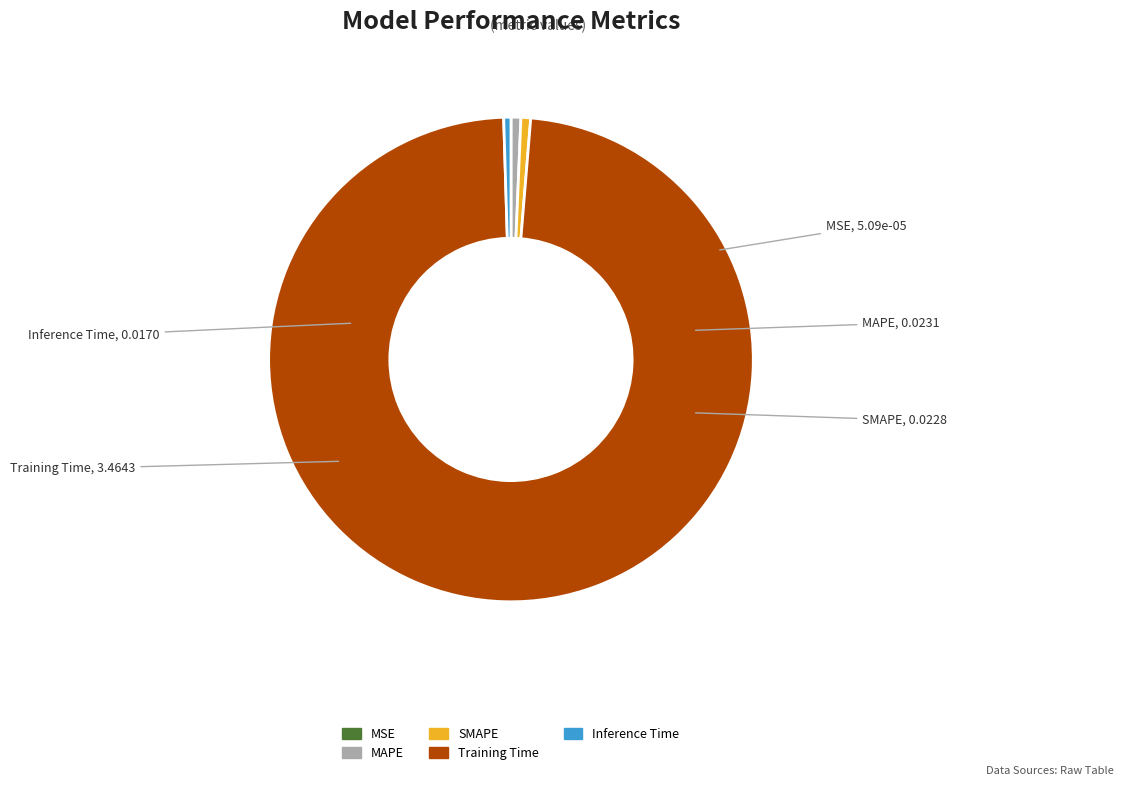

Is there a majority slice in this chart?

Yes